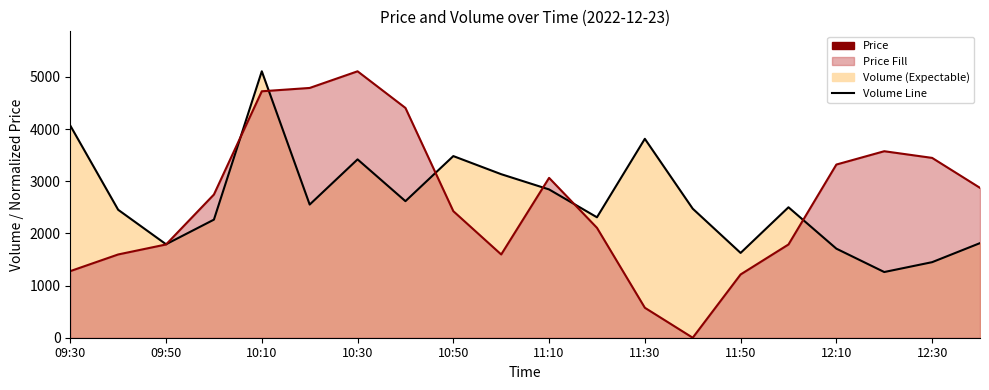

After their last crossing, which series has the higher values: price_line or volume_line?

price_line